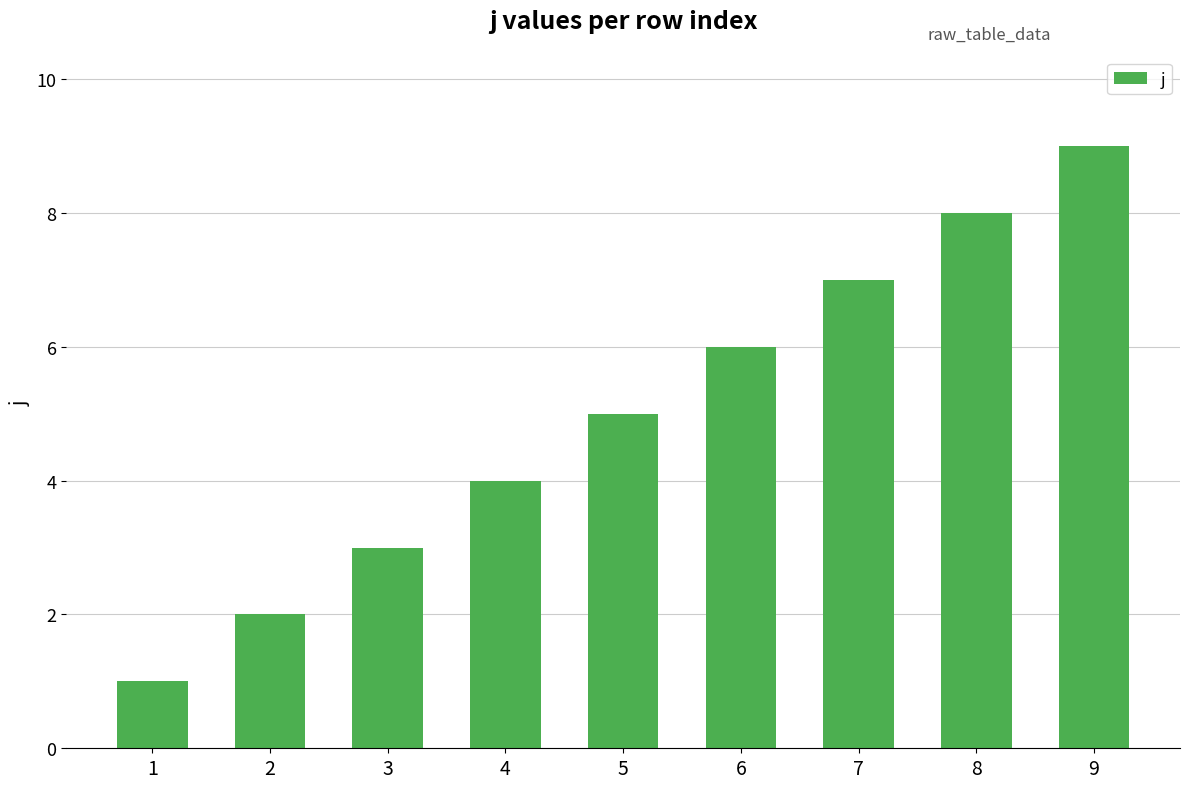

The value at 2 is 3. True or false?

False